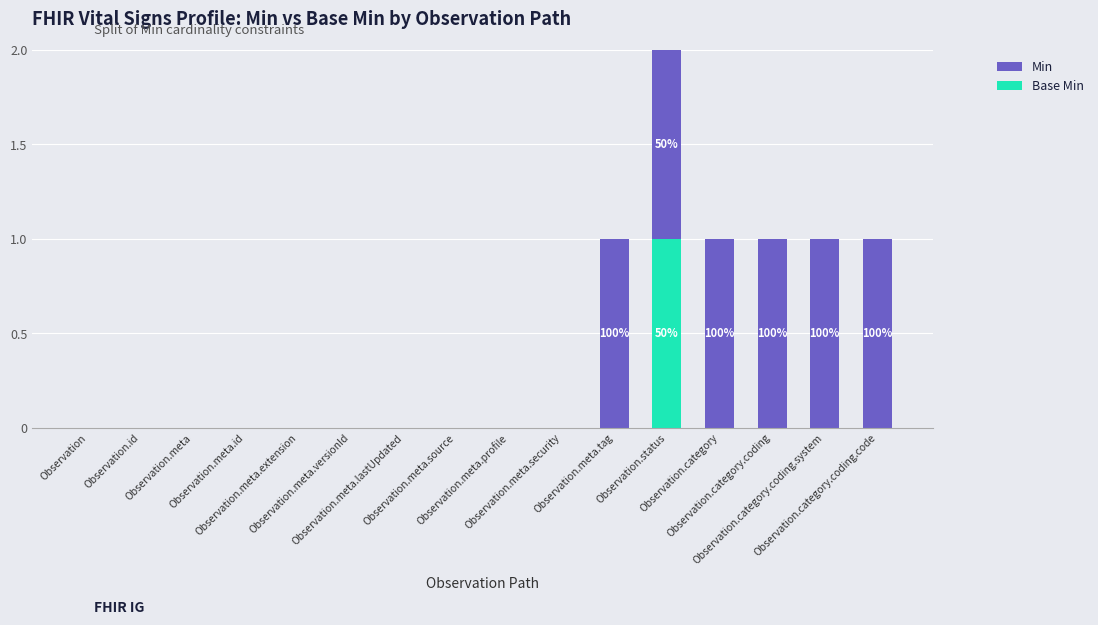

How many series are shown in this chart?

2